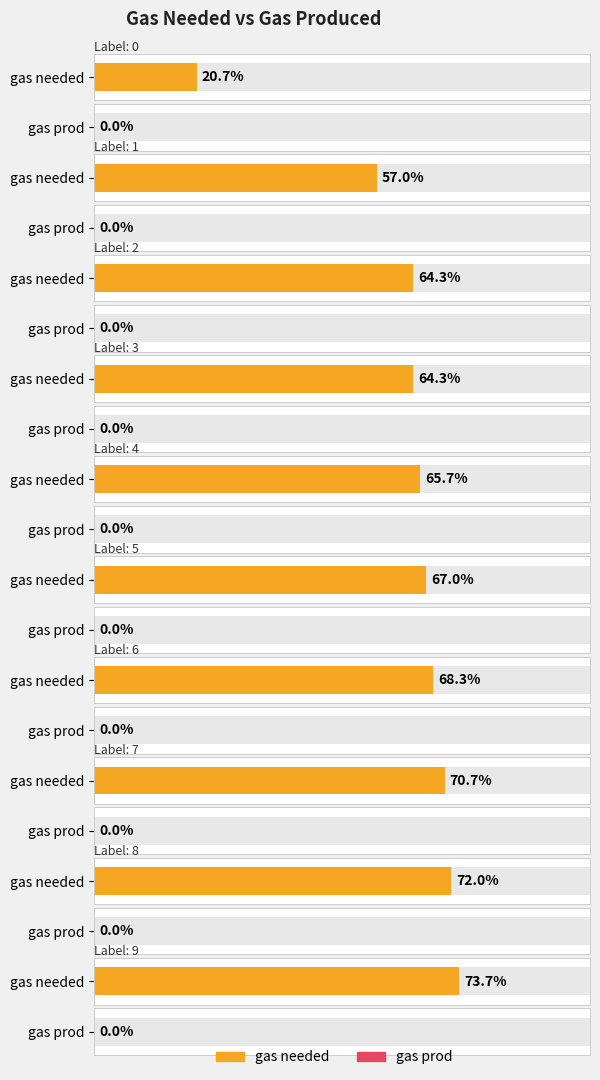

Does the chart contain stacked bars?

No